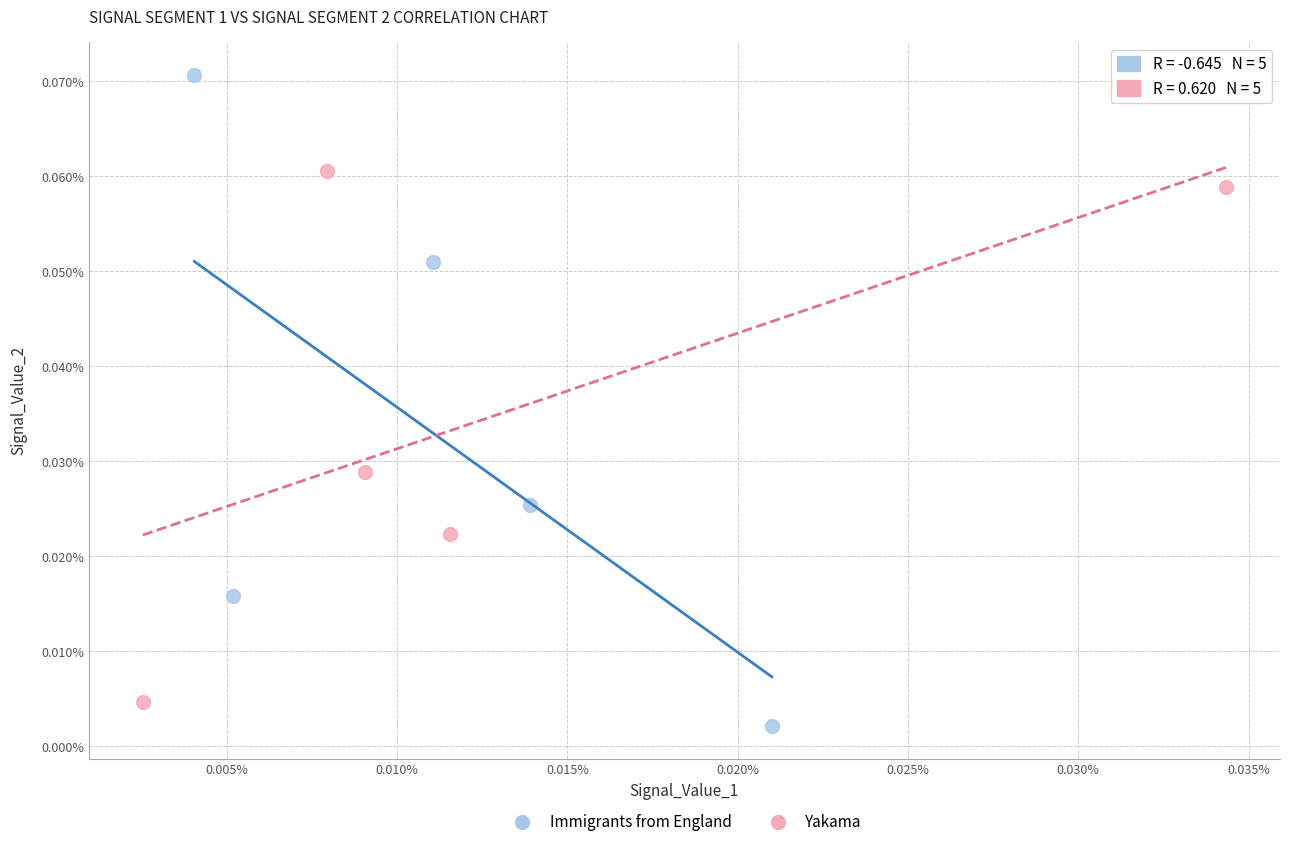

Which series has the largest Y range (max minus min)?

Immigrants from England